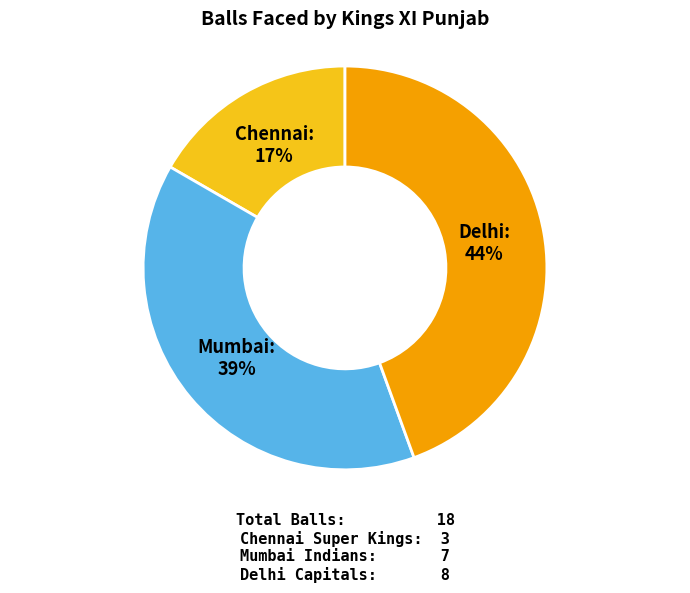

To the nearest percent, what is the average slice percentage?

33%